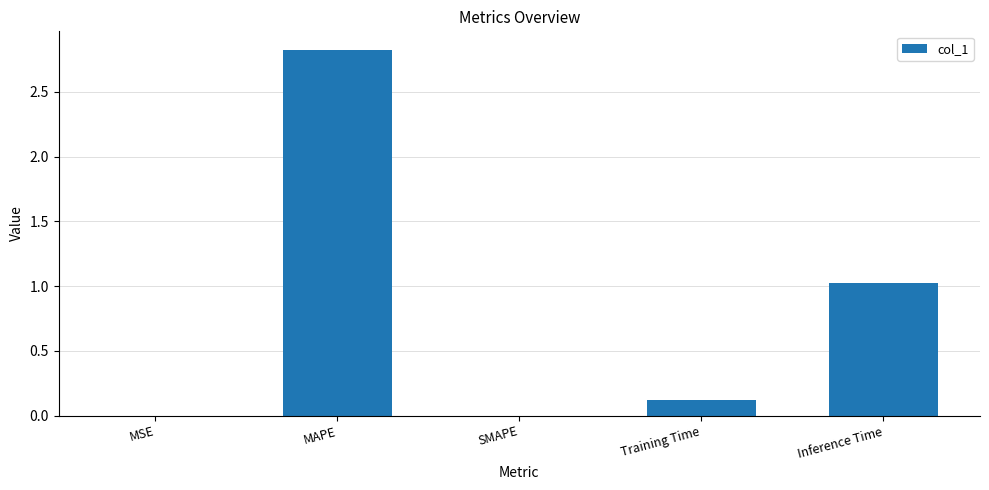

What is the change in value from MAPE to SMAPE?

-2.8